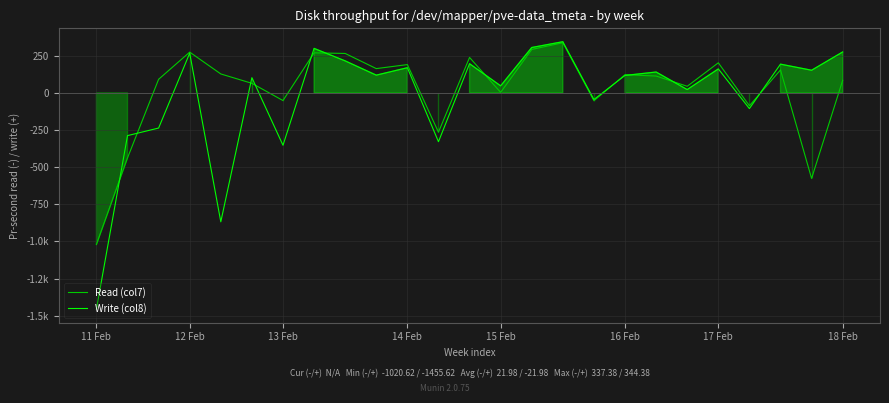

Where do Read (col7) and Write (col8) first cross each other?

11 Feb and 12 Feb